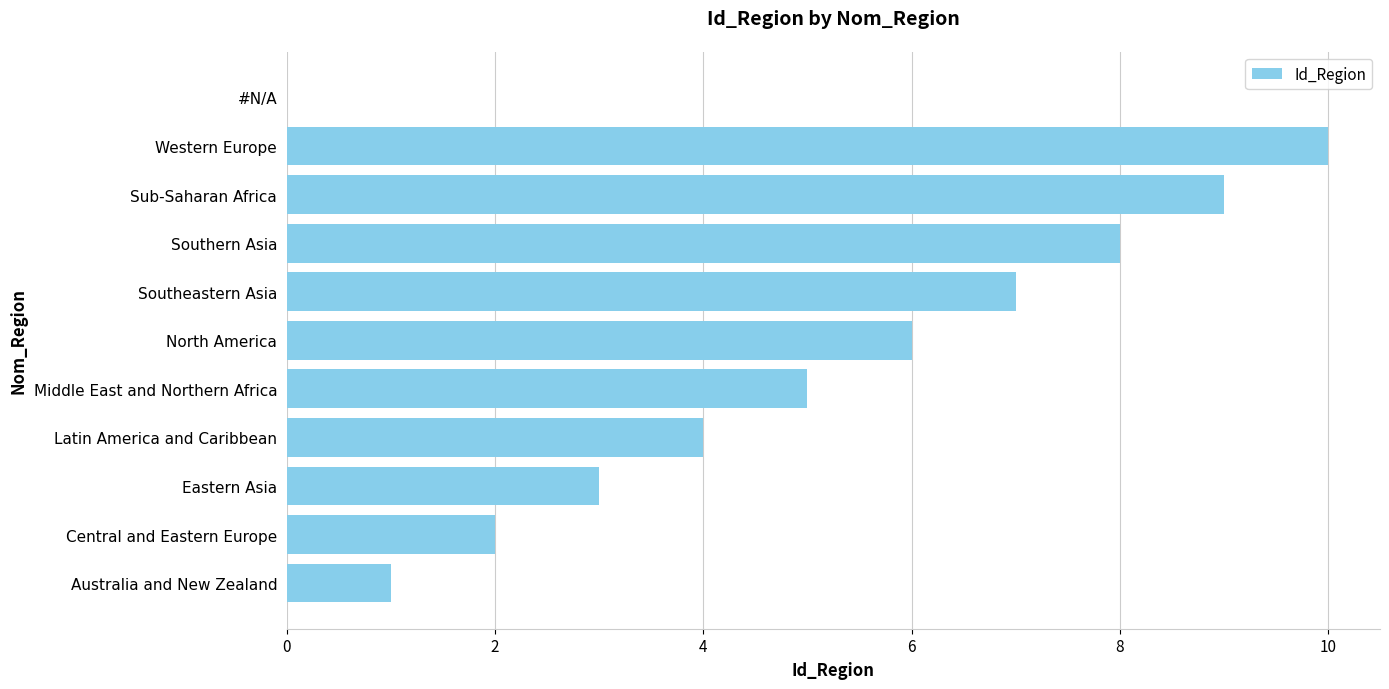

What is the sum of the values at Eastern Asia and #N/A?

3